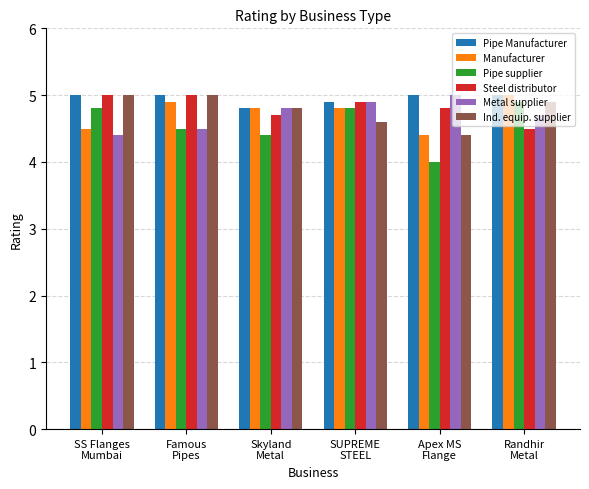

Read the Metal supplier value at SUPREME
STEEL.

4.9